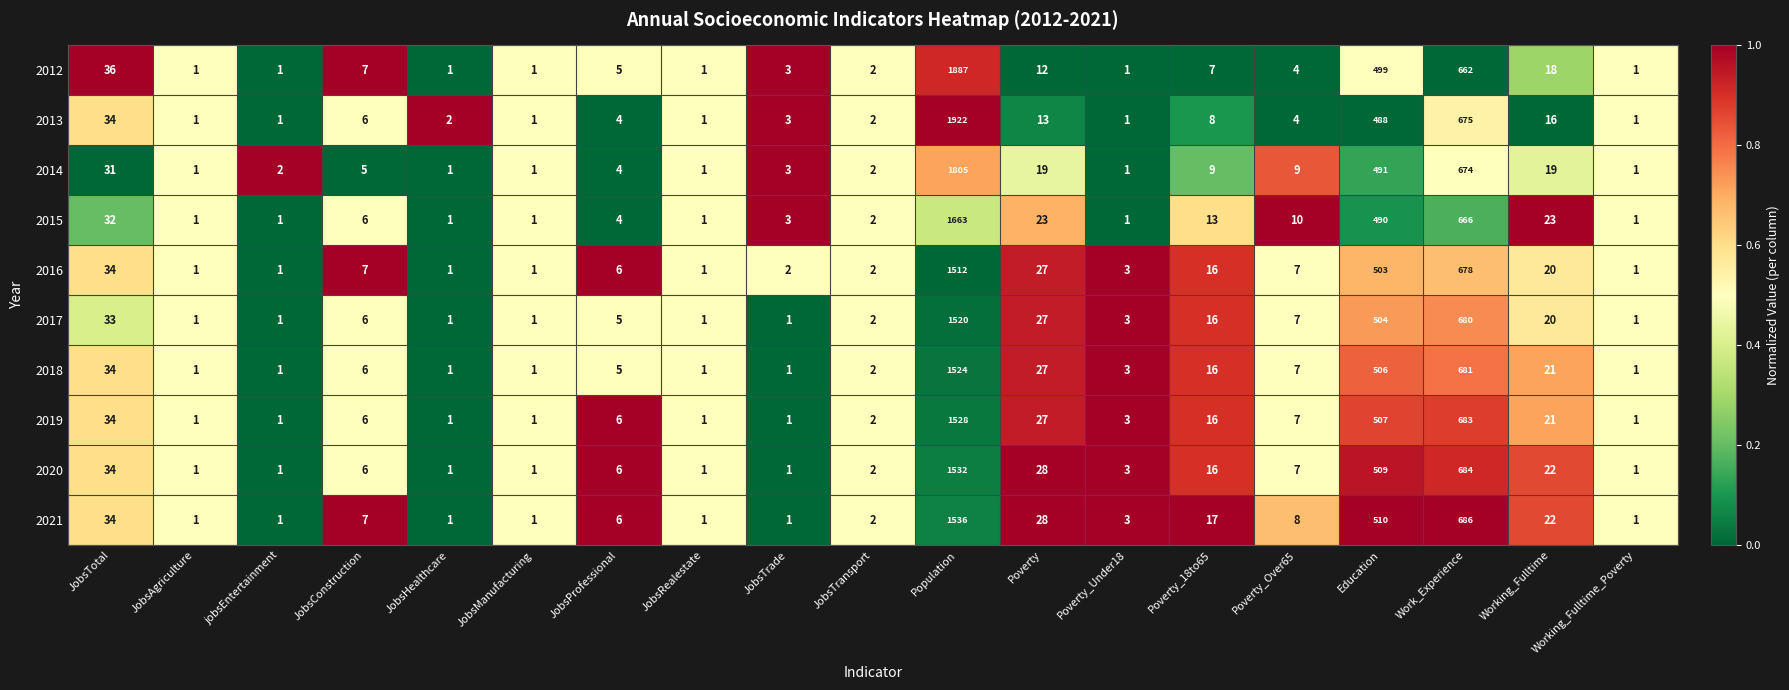

At which category is the sum across all series the highest?

Population